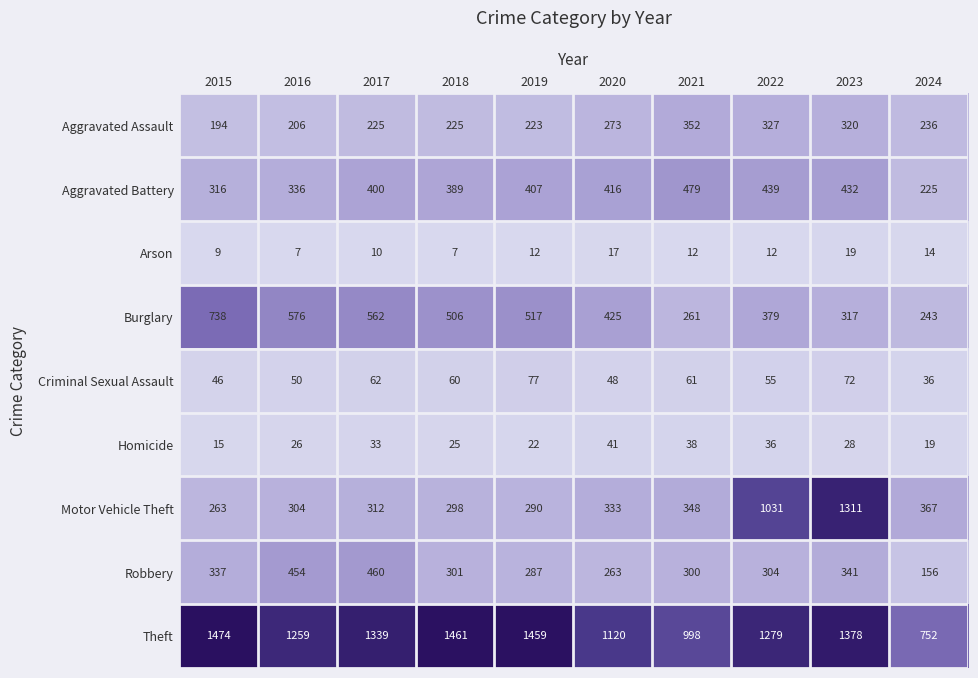

What value does the Aggravated Battery series have at 2019, to the nearest 5?

405